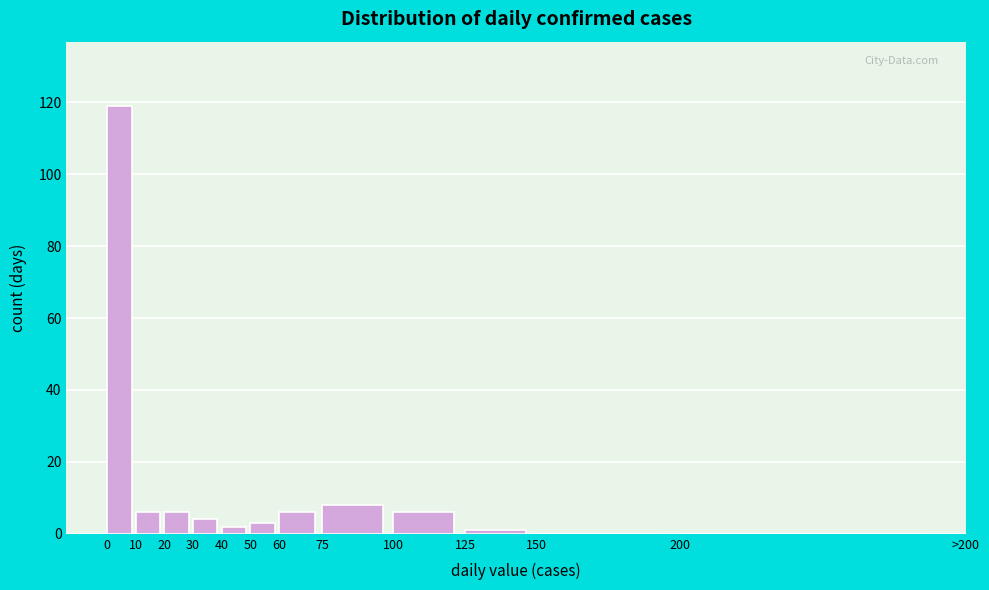

Reading right to left, what are all the values shown in this chart?

200=0	150=0	125=1	100=6	75=8	60=6	50=3	40=2	30=4	20=6	10=6	0=119